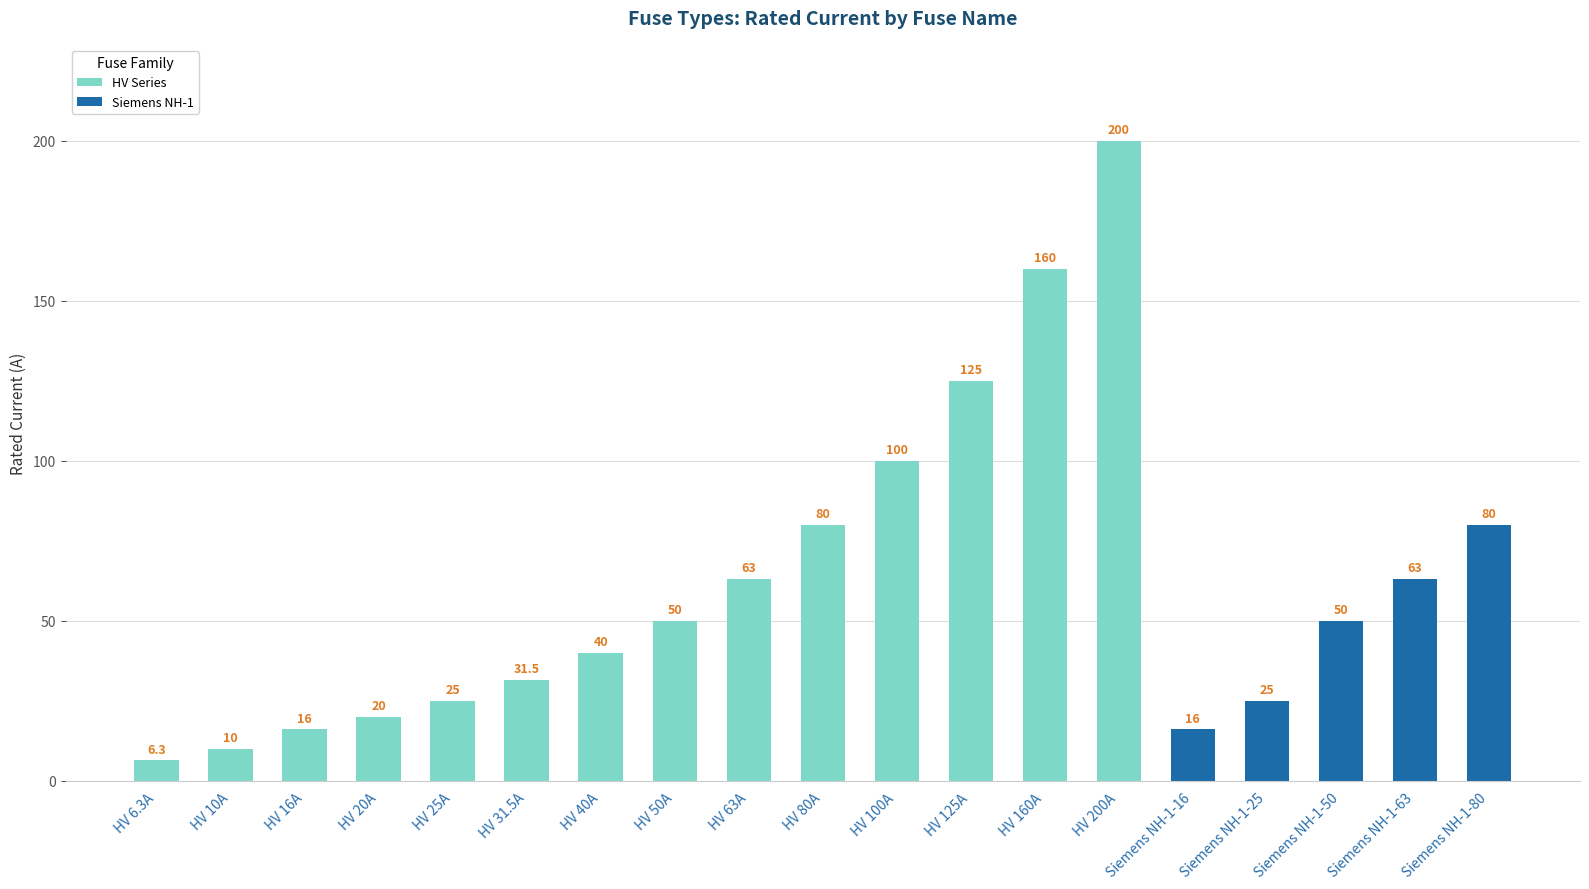

What is the sum of all HV Series values?

926.8